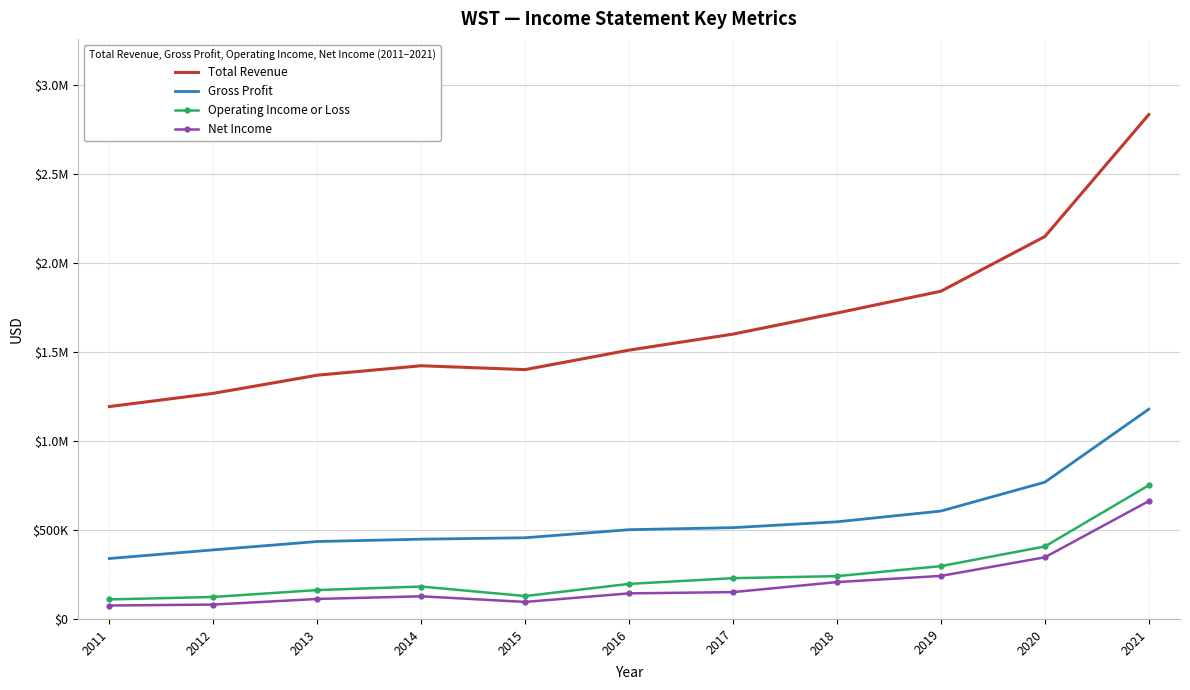

Which series has the largest total across all categories?

Total Revenue